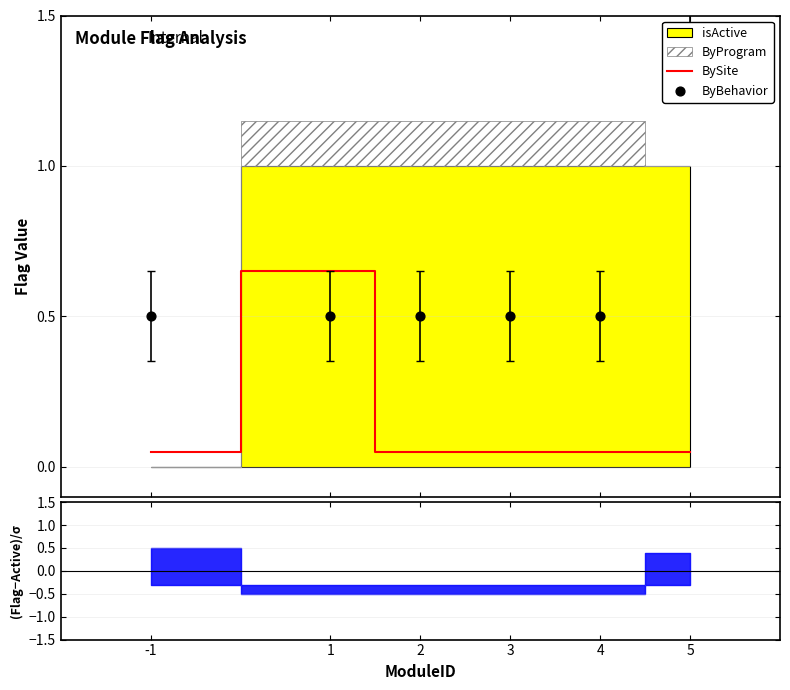

At how many categories does at least one series exceed 0?

6